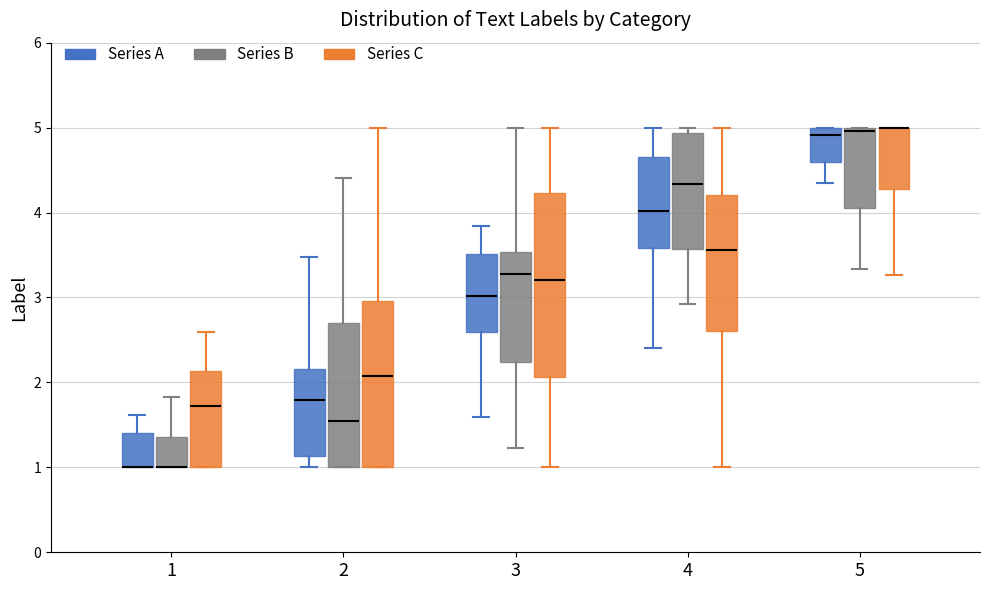

Reading left to right, transcribe this box plot: for each box, give where its median line is, the range the box spans, and where its two whiskers end, as read against the y-axis. The values are not printed on the chart, so give them approximately, as read against the axis.

1 (Series A): median 1.0 (drawn on the box's lower edge), box 1.0 to 1.4, whiskers 1.0 to 1.6
1 (Series B): median 1.0 (drawn on the box's lower edge), box 1.0 to 1.4, whiskers 1.0 to 1.8
1 (Series C): median 1.7, box 1.0 to 2.1, whiskers 1.0 to 2.6
2 (Series A): median 1.8, box 1.1 to 2.2, whiskers 1.0 to 3.5
2 (Series B): median 1.5, box 1.0 to 2.7, whiskers 1.0 to 4.4
2 (Series C): median 2.1, box 1.0 to 3.0, whiskers 1.0 to 5.0
3 (Series A): median 3.0, box 2.6 to 3.5, whiskers 1.6 to 3.8
3 (Series B): median 3.3, box 2.2 to 3.5, whiskers 1.2 to 5.0
3 (Series C): median 3.2, box 2.1 to 4.2, whiskers 1.0 to 5.0
4 (Series A): median 4.0, box 3.6 to 4.7, whiskers 2.4 to 5.0
4 (Series B): median 4.3, box 3.6 to 4.9, whiskers 2.9 to 5.0
4 (Series C): median 3.6, box 2.6 to 4.2, whiskers 1.0 to 5.0
5 (Series A): median 4.9, box 4.6 to 5.0, whiskers 4.4 to 5.0
5 (Series B): median 5.0 (just below the box's upper edge), box 4.0 to 5.0, whiskers 3.3 to 5.0
5 (Series C): median 5.0 (drawn on the box's upper edge), box 4.3 to 5.0, whiskers 3.3 to 5.0